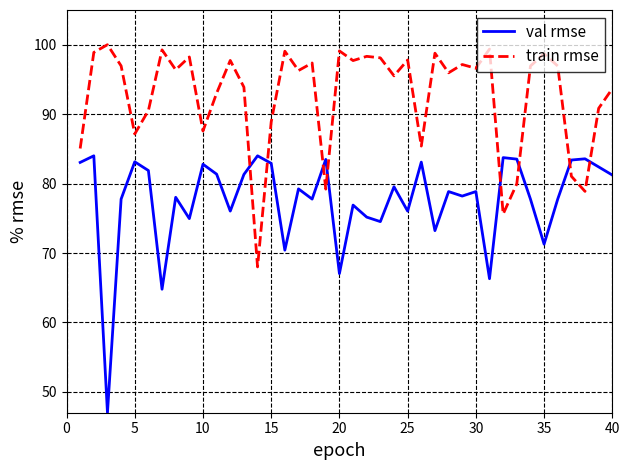

Which series has the widest spread of values?

val rmse